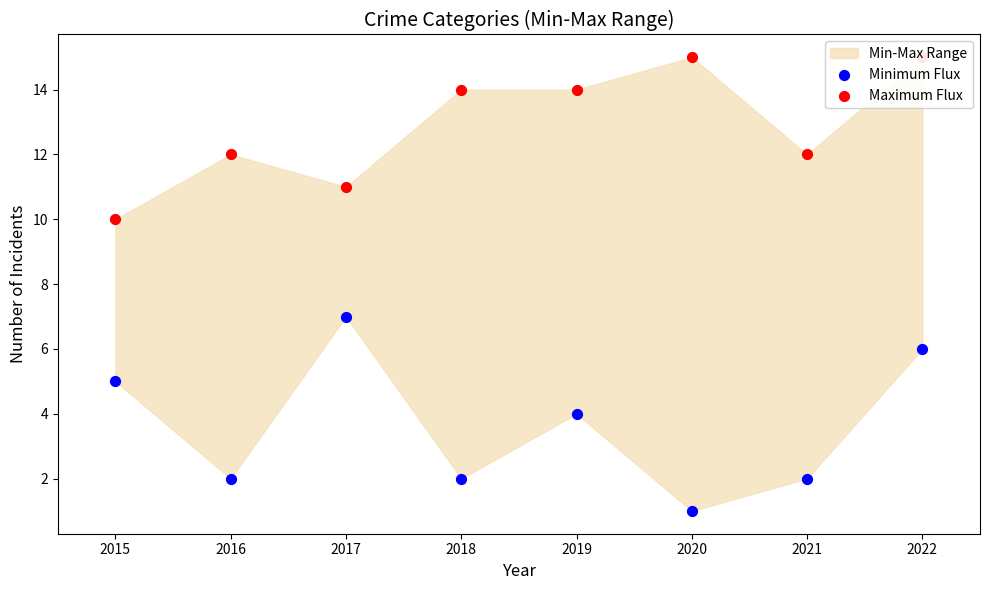

Which series has the largest total across all categories?

Maximum Flux